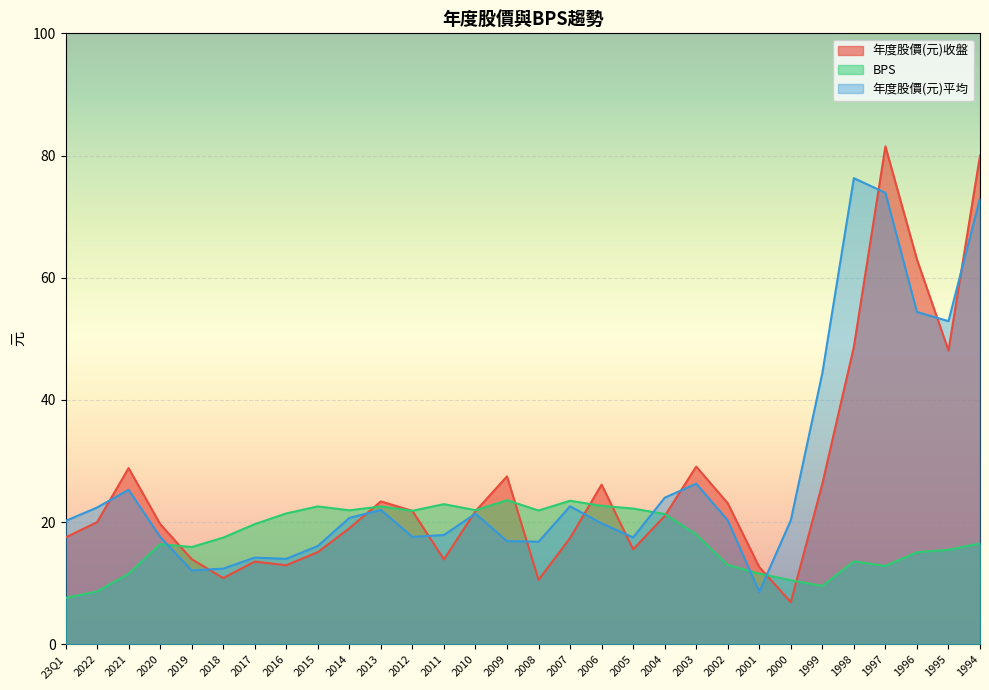

True or false: 年度股價(元)平均 has a value of 5.2 at 2017.

False